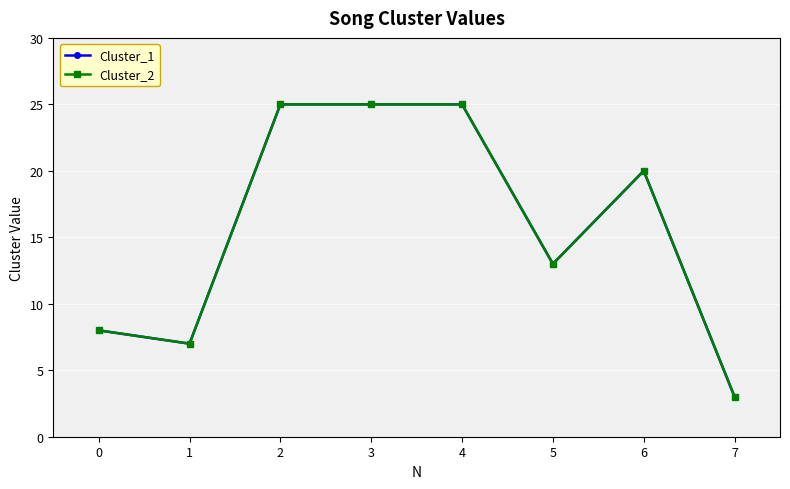

Reading left to right, extract all data points from this chart.

Cluster_1: 8	7	25	25	25	13	20	3
Cluster_2: 8	7	25	25	25	13	20	3